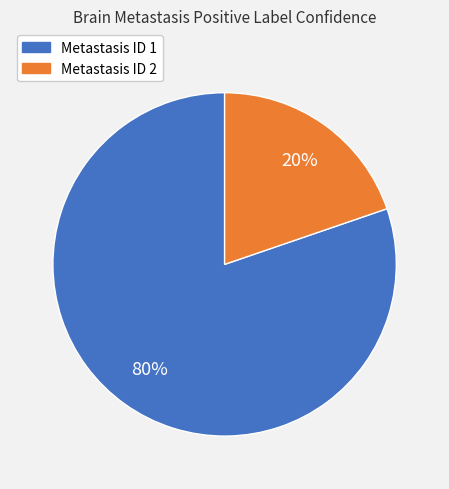

How many slices are in this pie chart?

2